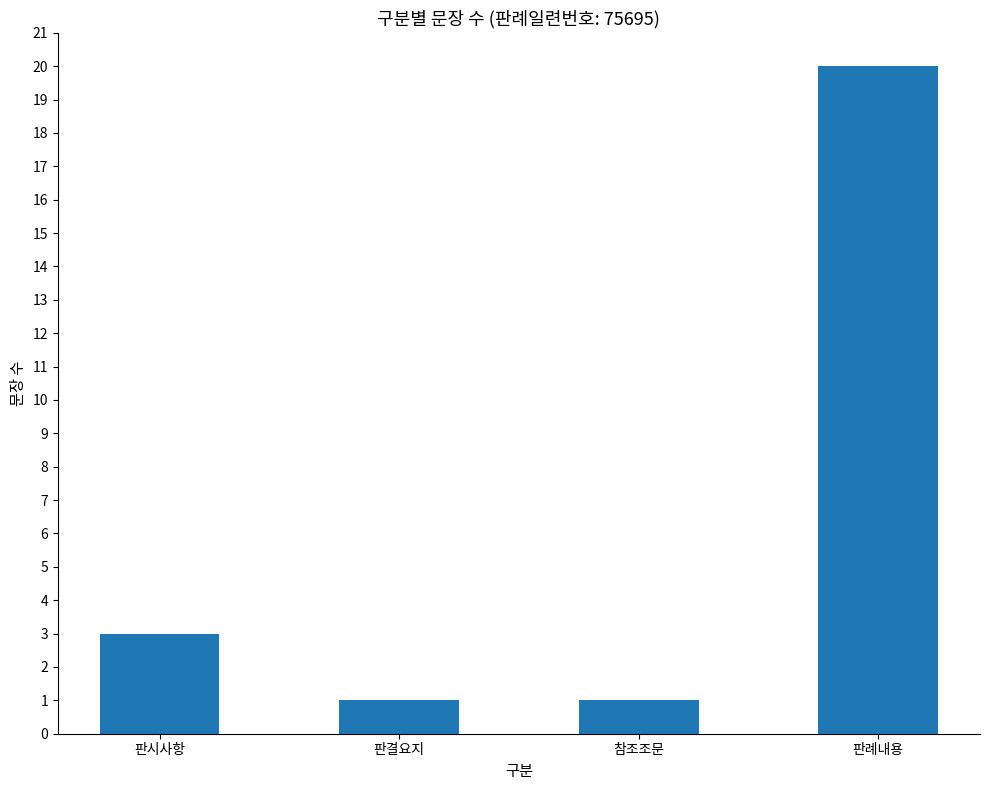

What is the sum of all values?

25